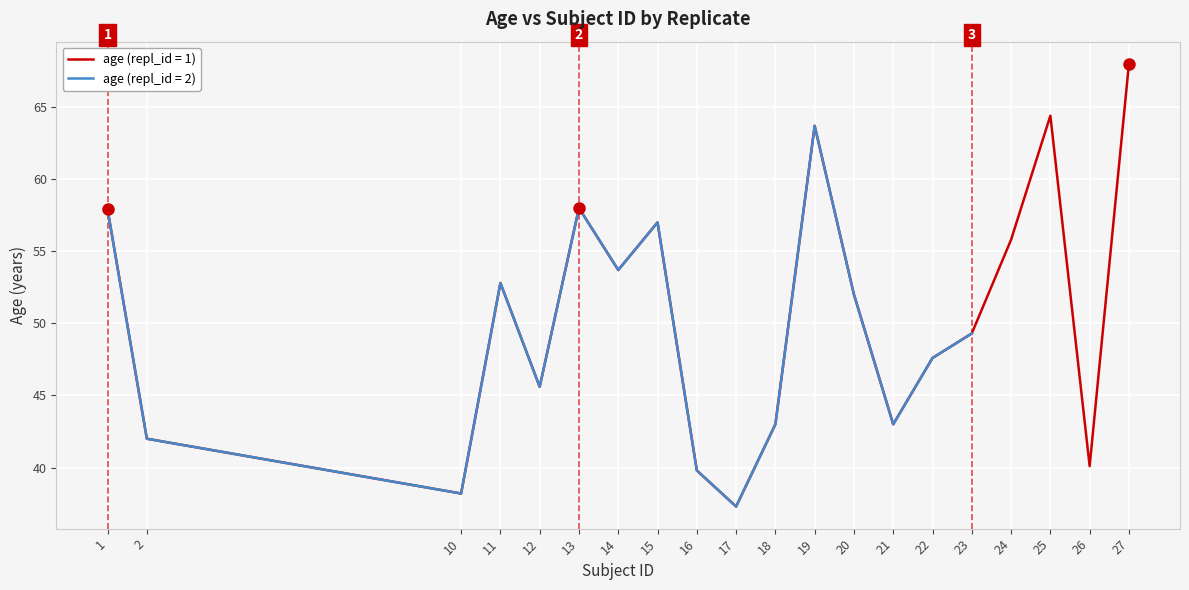

The age series shows 49.3 at 23. True or false?

True